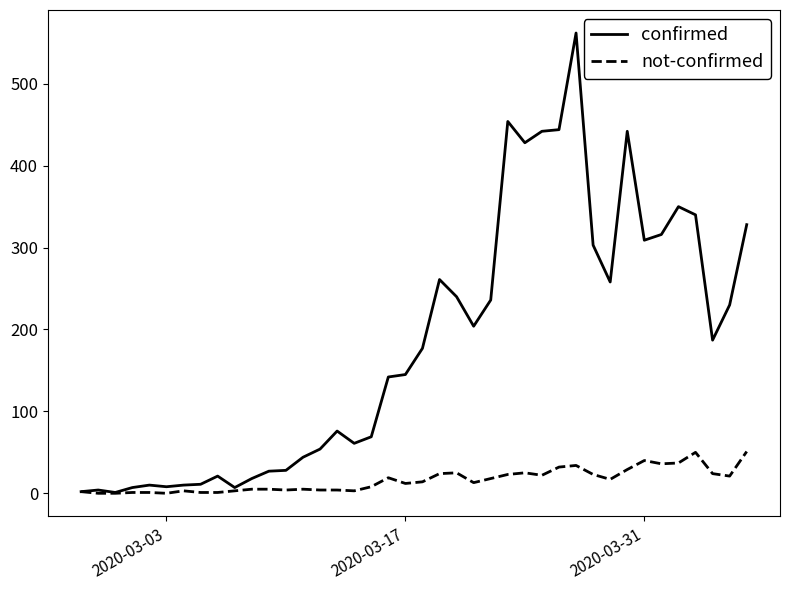

What is the greatest value displayed?

562